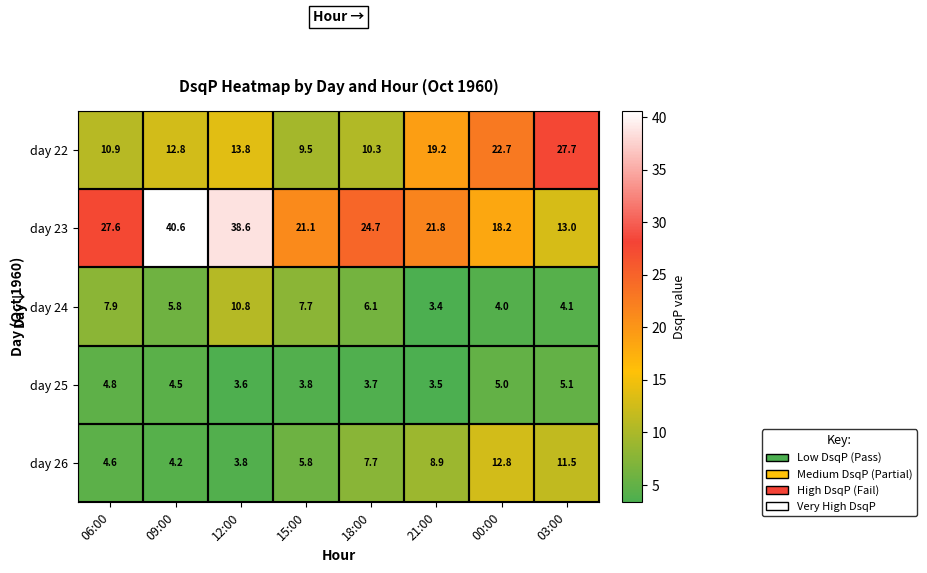

How many values in the day 22 series exceed 13?

4